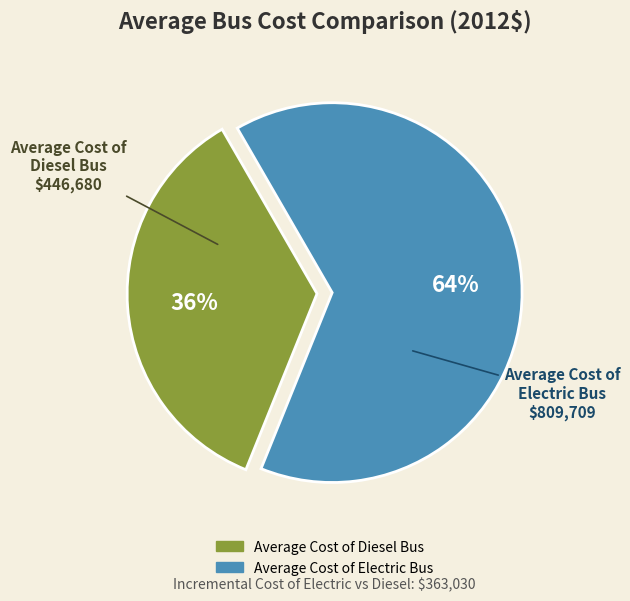

To the nearest percent, what is the average slice percentage?

50%